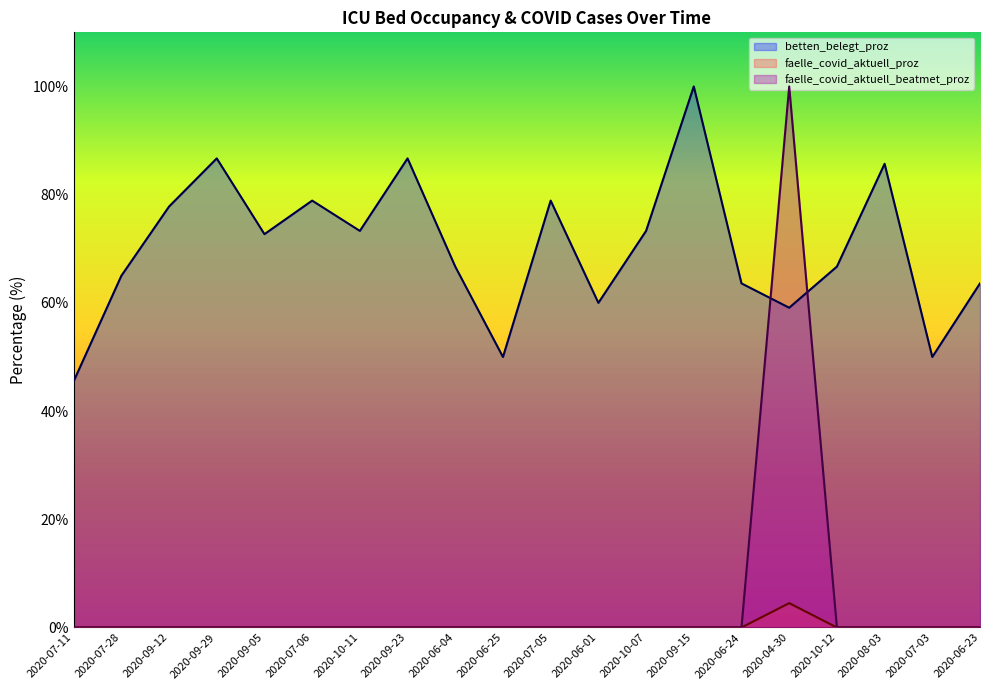

How many lines are shown in the chart?

3